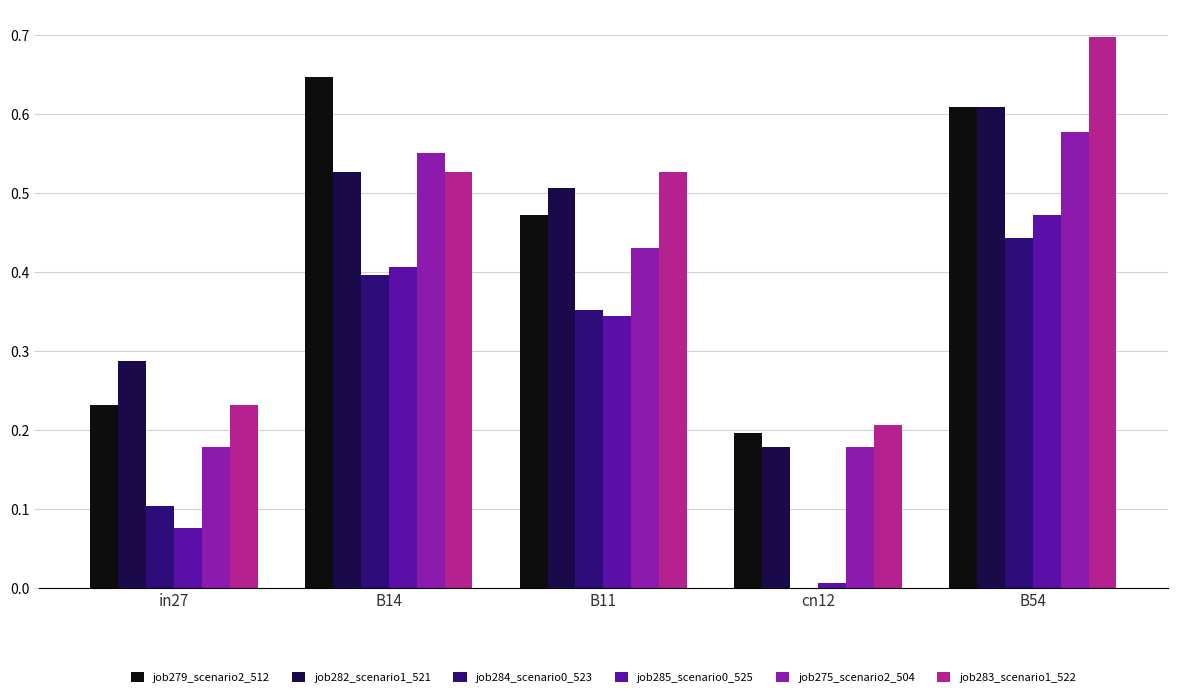

What is the sum of all job284_scenario0_523 values?

1.3